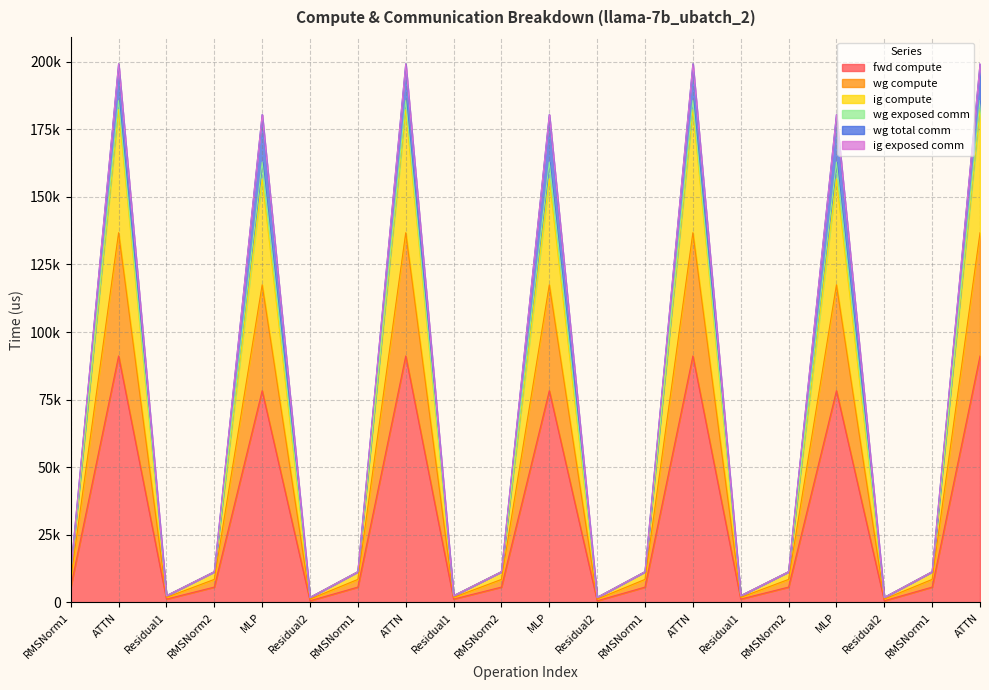

Does the chart display data point markers on the line(s)?

No